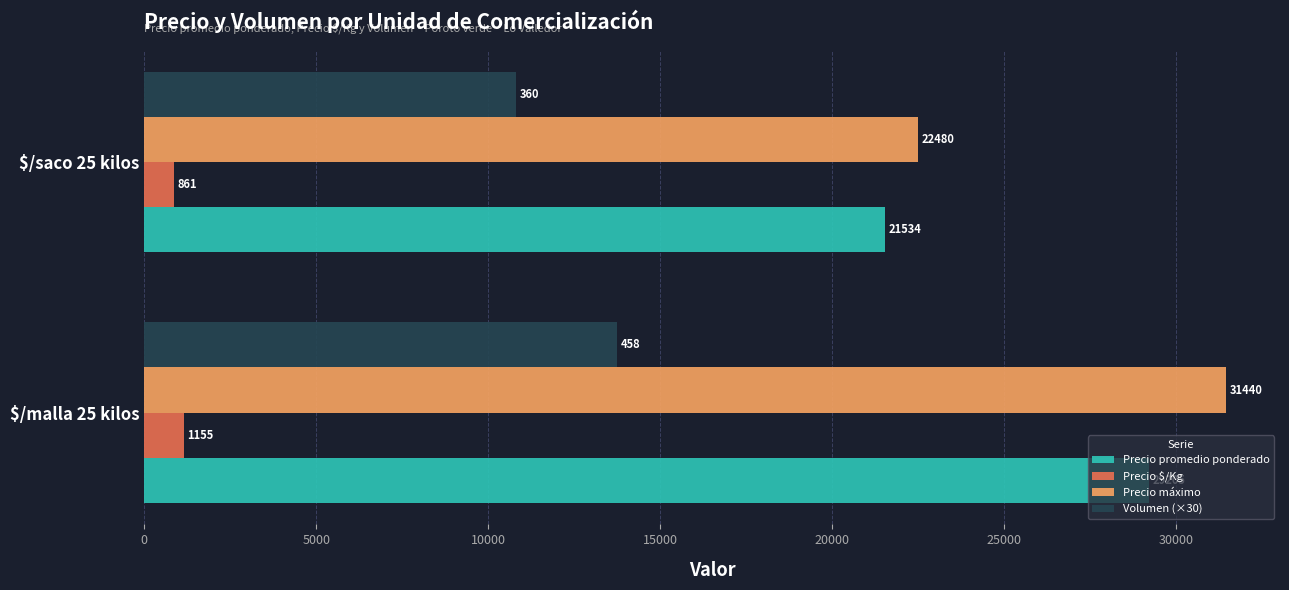

What is the approximate value of Precio máximo at $/saco 25 kilos, to the nearest 50?

22500